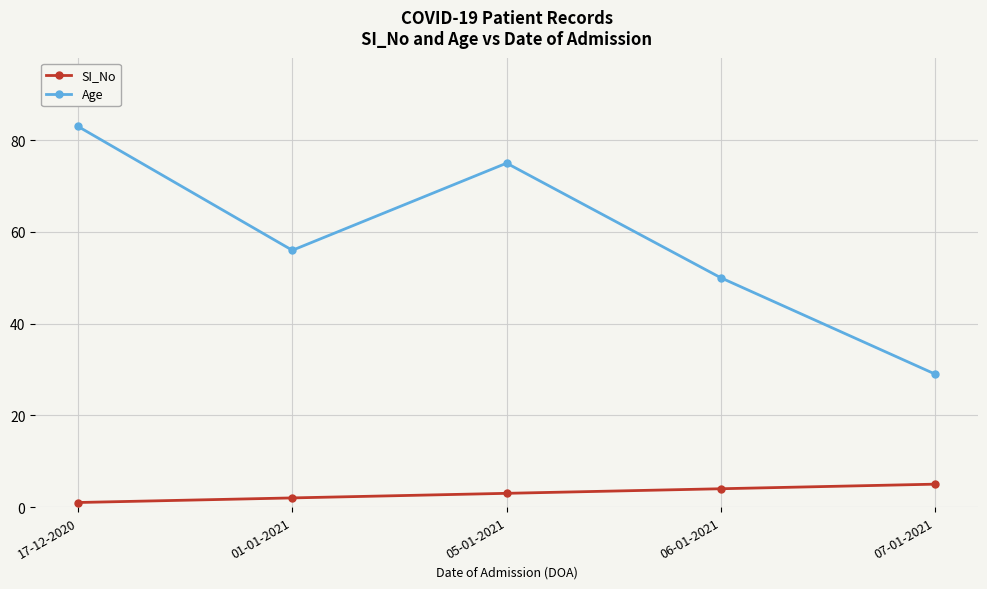

Between 06-01-2021 and 07-01-2021, which series saw the biggest shift?

Age